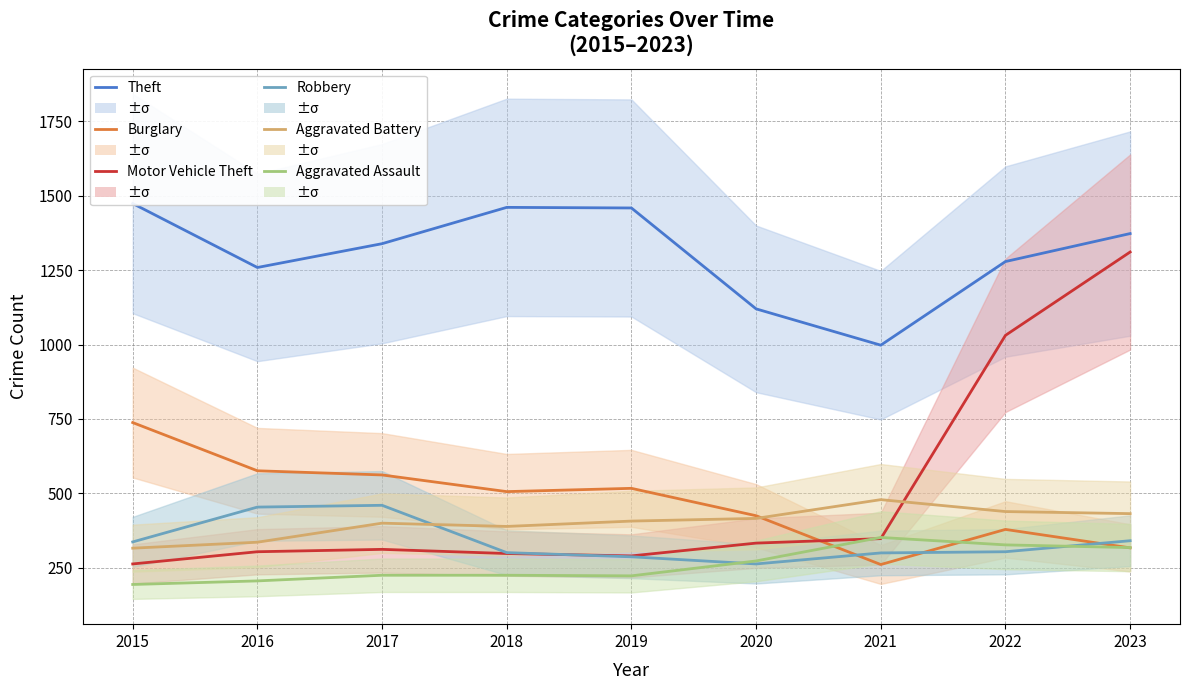

Reading left to right, what are all the values shown in this chart?

Theft: 2015=1474	2016=1259	2017=1339	2018=1461	2019=1459	2020=1120	2021=998	2022=1279	2023=1373
Burglary: 2015=738	2016=576	2017=562	2018=506	2019=517	2020=425	2021=261	2022=379	2023=317
Motor Vehicle Theft: 2015=263	2016=304	2017=312	2018=298	2019=290	2020=333	2021=348	2022=1031	2023=1311
Robbery: 2015=337	2016=454	2017=460	2018=301	2019=287	2020=263	2021=300	2022=304	2023=341
Aggravated Battery: 2015=316	2016=336	2017=400	2018=389	2019=407	2020=416	2021=479	2022=439	2023=432
Aggravated Assault: 2015=194	2016=206	2017=225	2018=225	2019=223	2020=273	2021=352	2022=327	2023=318